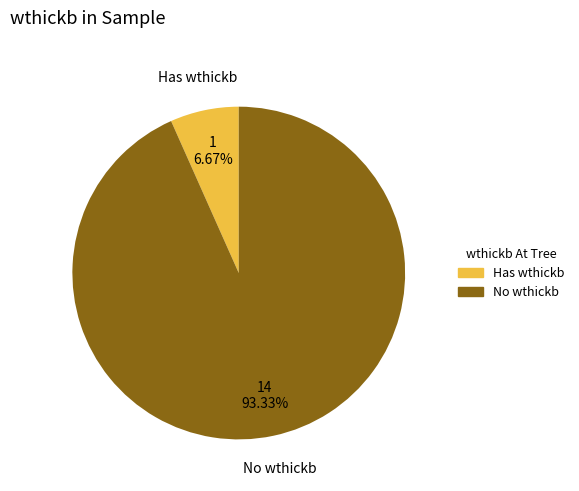

Does No wthickb account for over 50% of the chart?

Yes